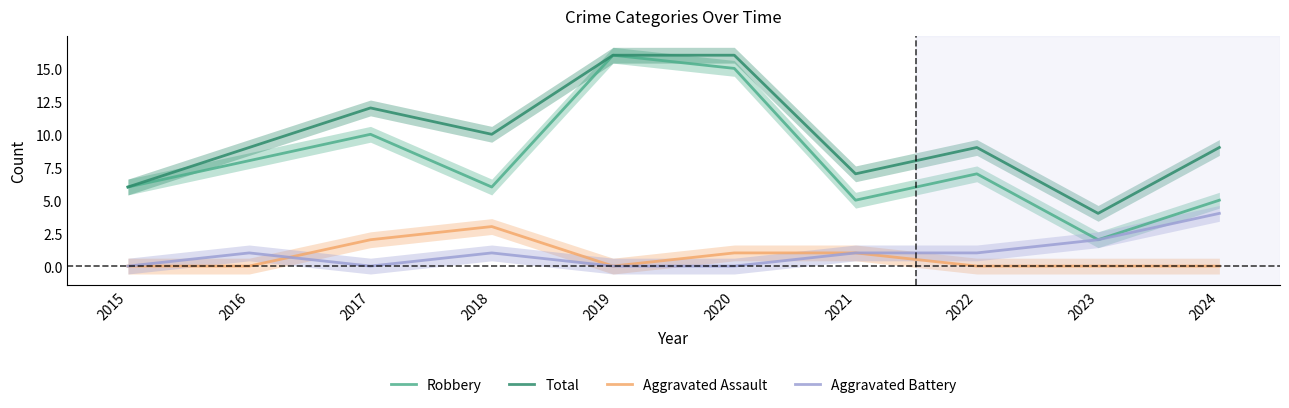

True or false: Total and Aggravated Battery intersect in this chart.

False